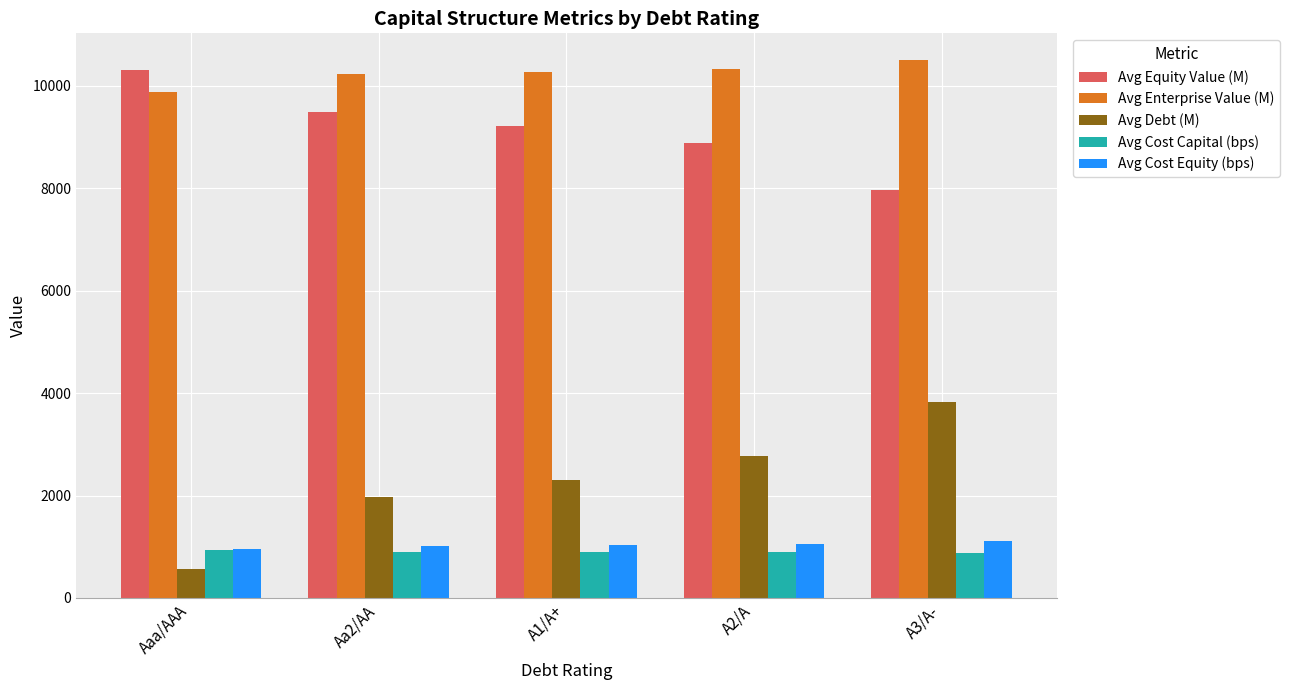

Is it true that Avg Cost Equity (bps) equals 1010.0 at Aa2/AA?

True